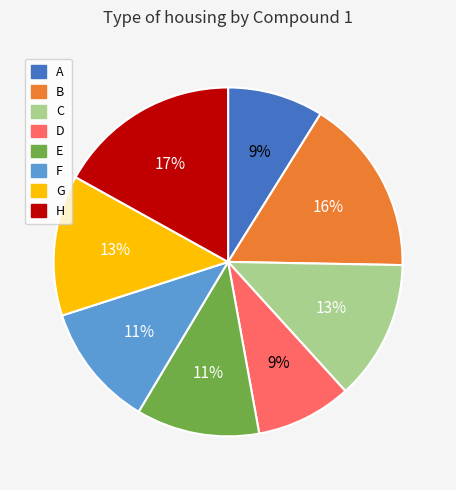

To the nearest percent, what percentage of the pie is E?

11%